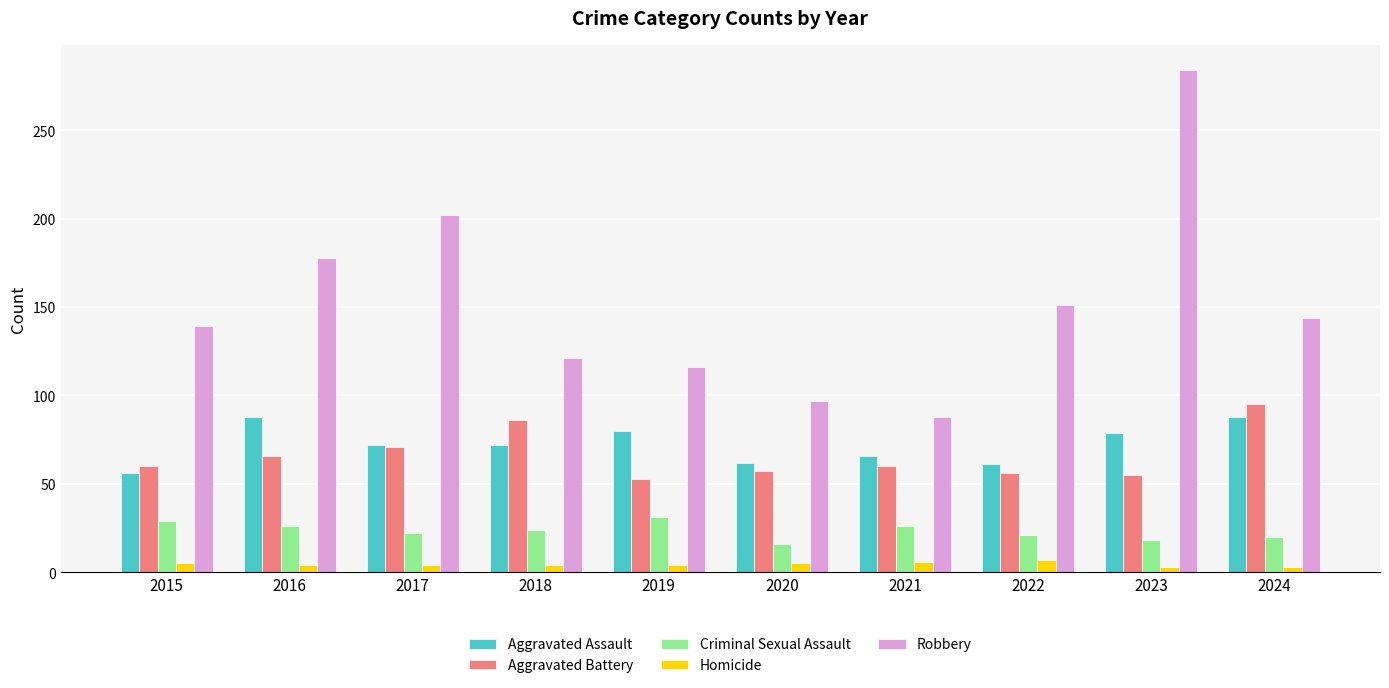

What is the difference between the second highest and second lowest values in the Robbery series?

105